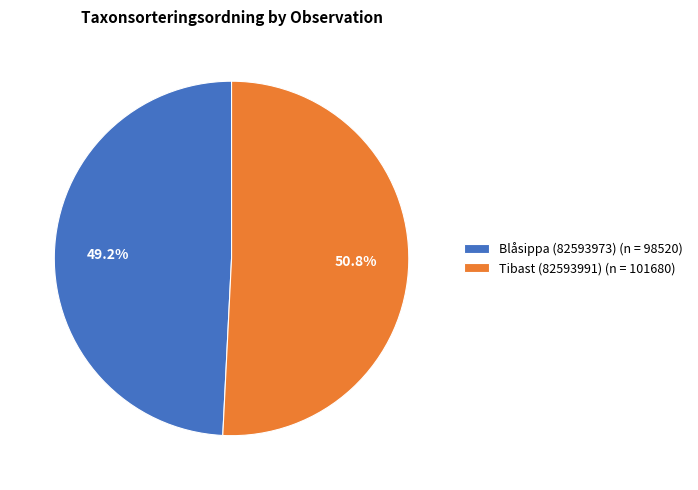

The Tibast (82593991) slice represents 51% of the pie. True or false?

True